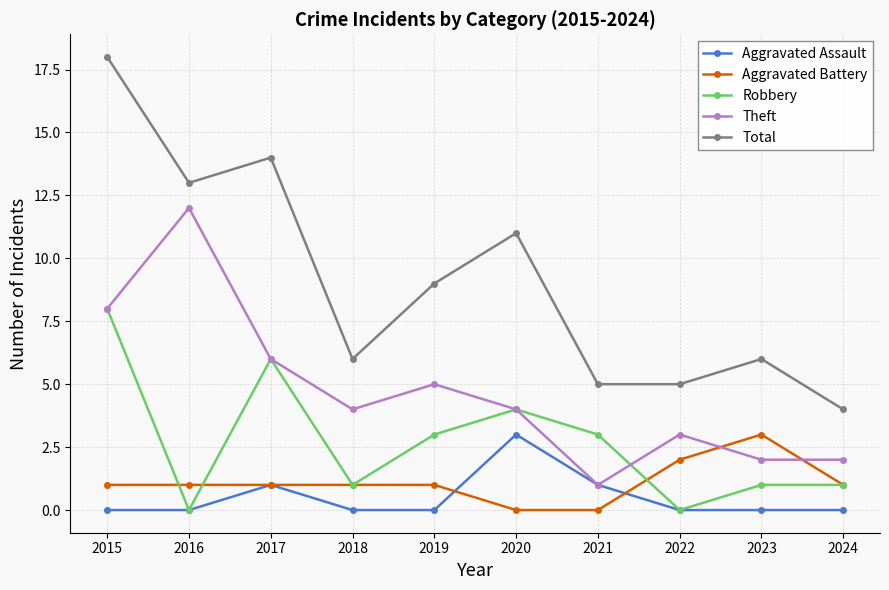

Which category has the highest value in the Theft series?

2016